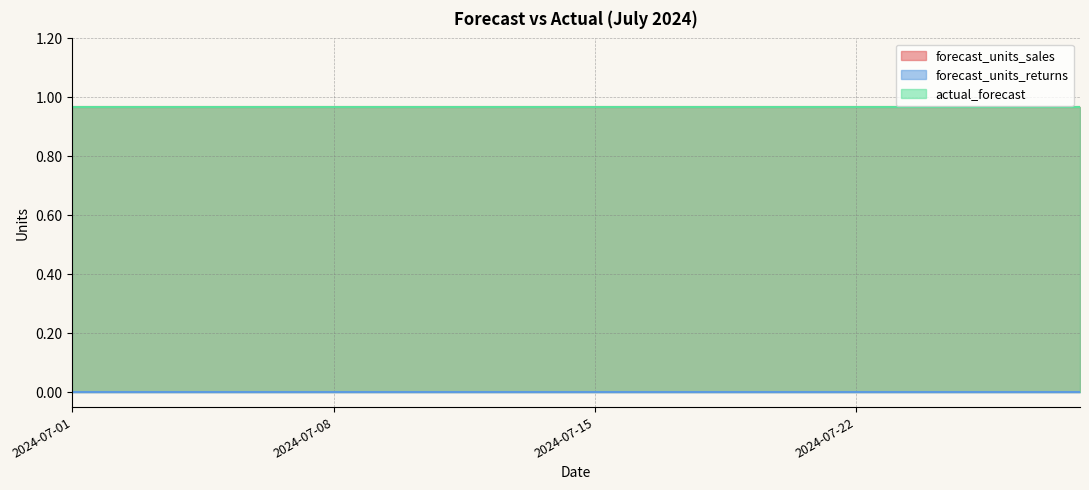

True or false: forecast_units_returns and actual_forecast intersect in this chart.

False